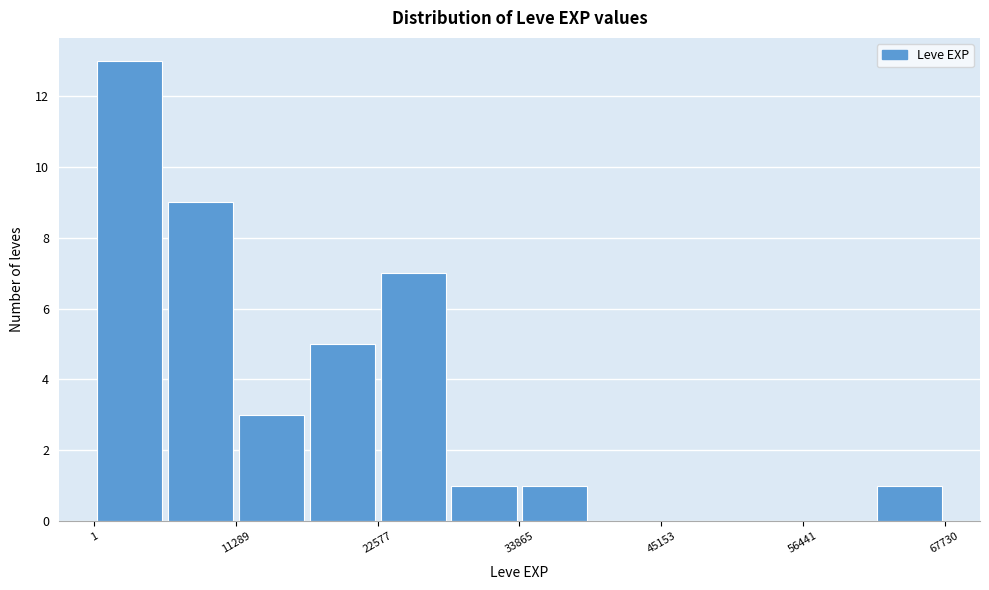

Read against the x-axis, roughly where is the centre of the tallest bar?

2000